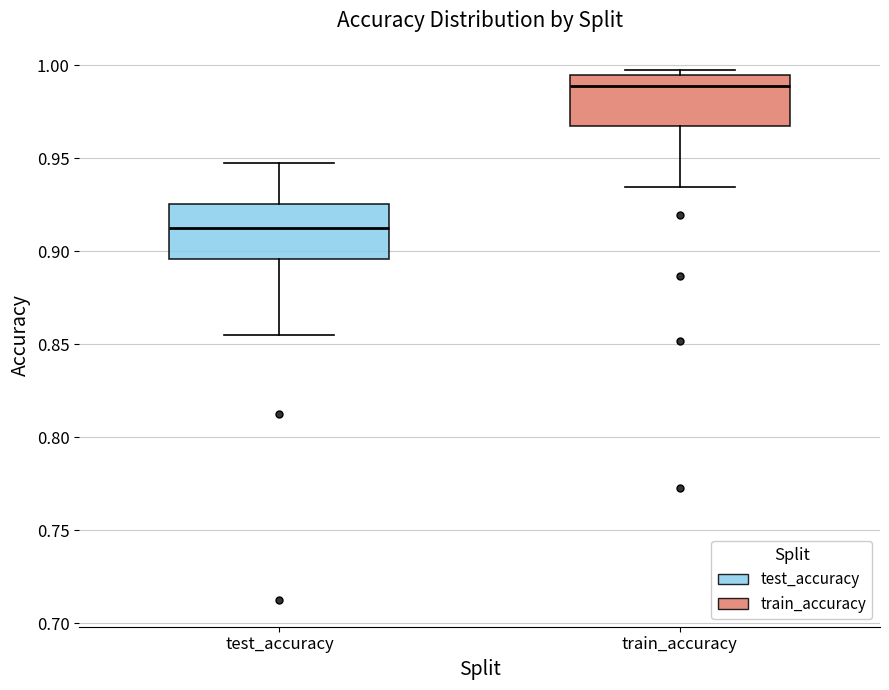

Reading left to right, transcribe this box plot: for each box, give where its median line is, the range the box spans, and where its two whiskers end, as read against the y-axis. The values are not printed on the chart, so give them approximately, as read against the axis.

test_accuracy: median 0.910, box 0.895 to 0.925, whiskers 0.855 to 0.945
train_accuracy: median 0.990, box 0.965 to 0.995, whiskers 0.935 to 0.995 (just above the box's upper edge)